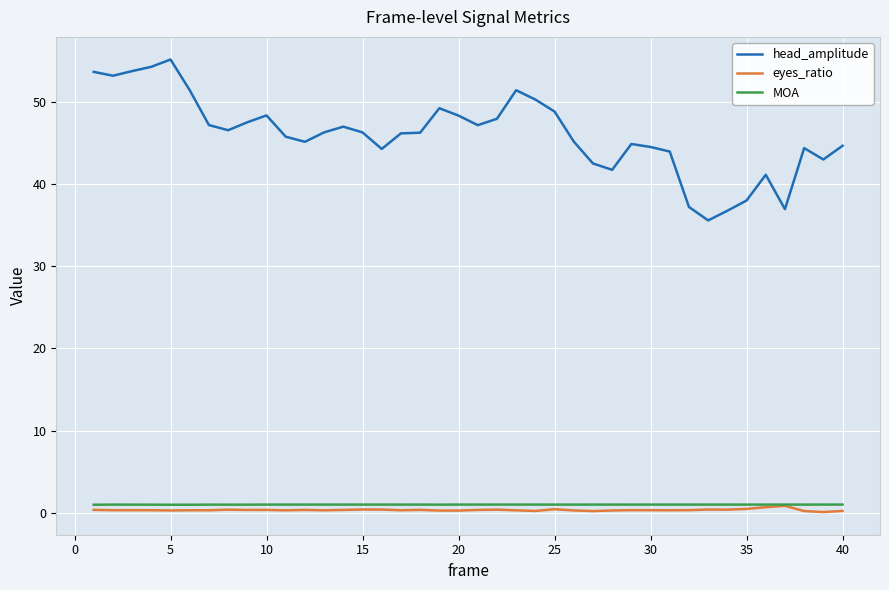

Which series has the largest total across all categories?

head_amplitude